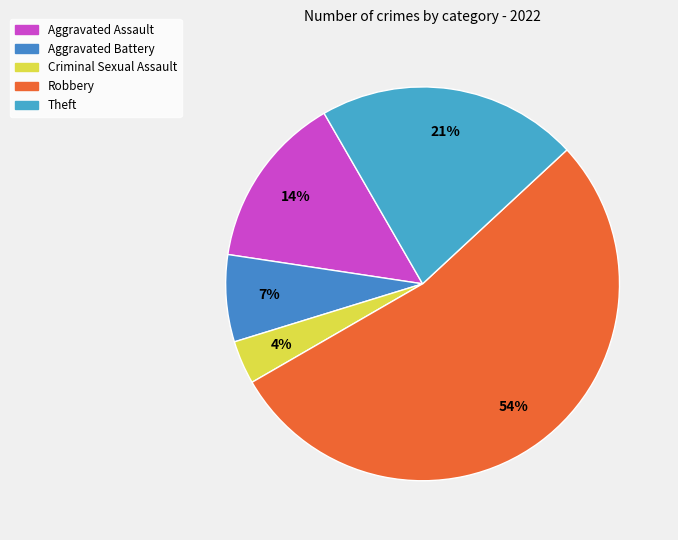

What is the largest slice in the pie chart?

Robbery